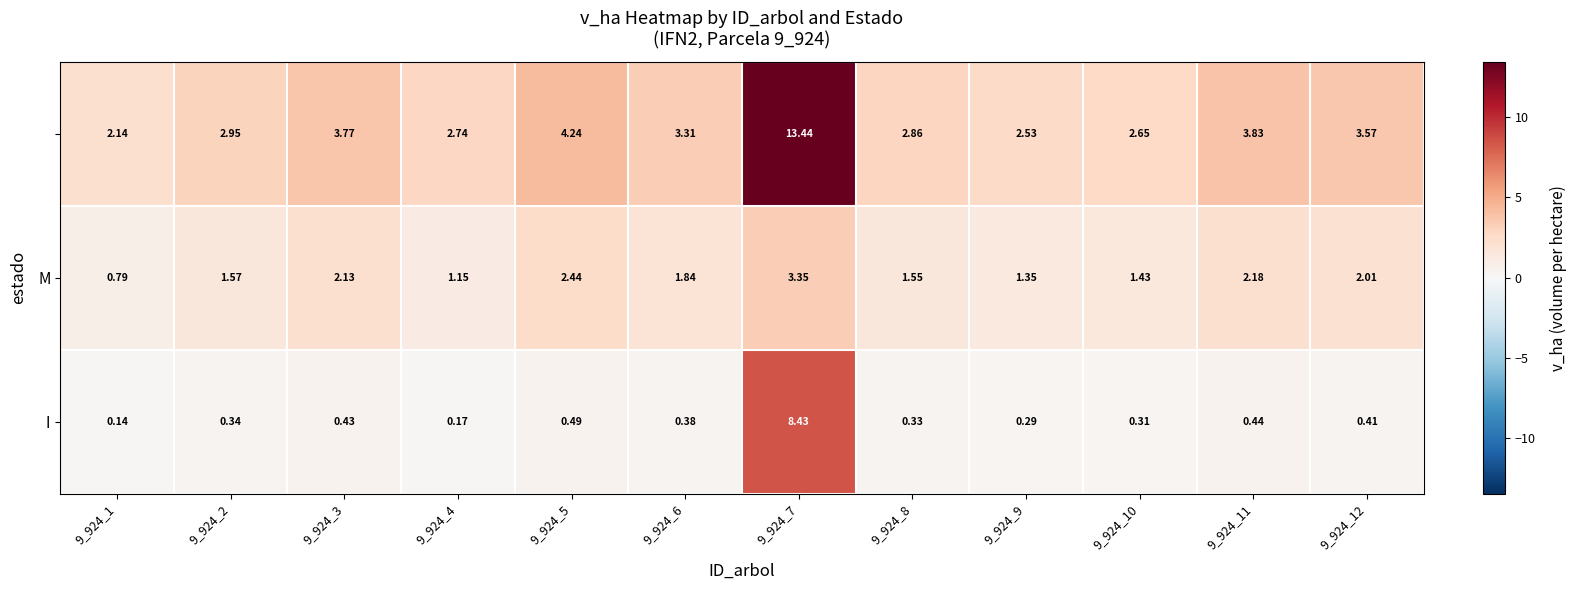

Is the value of I at 9_924_6 greater than the value of M at 9_924_3?

No